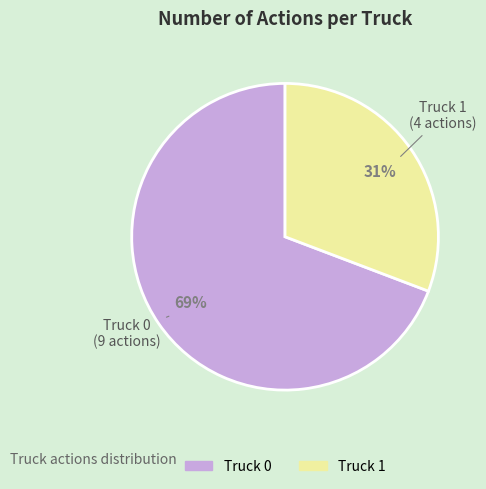

Is it true that Truck 1 is 41% of the pie?

False